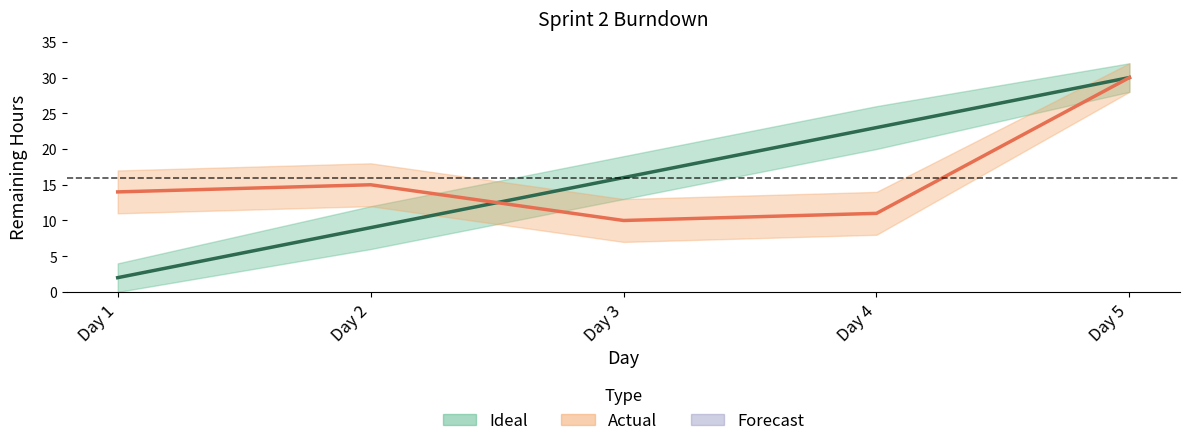

Reading left to right, transcribe all the data shown in this chart.

Ideal: 2	9	16	23	30
Actual: 14	15	10	11	30